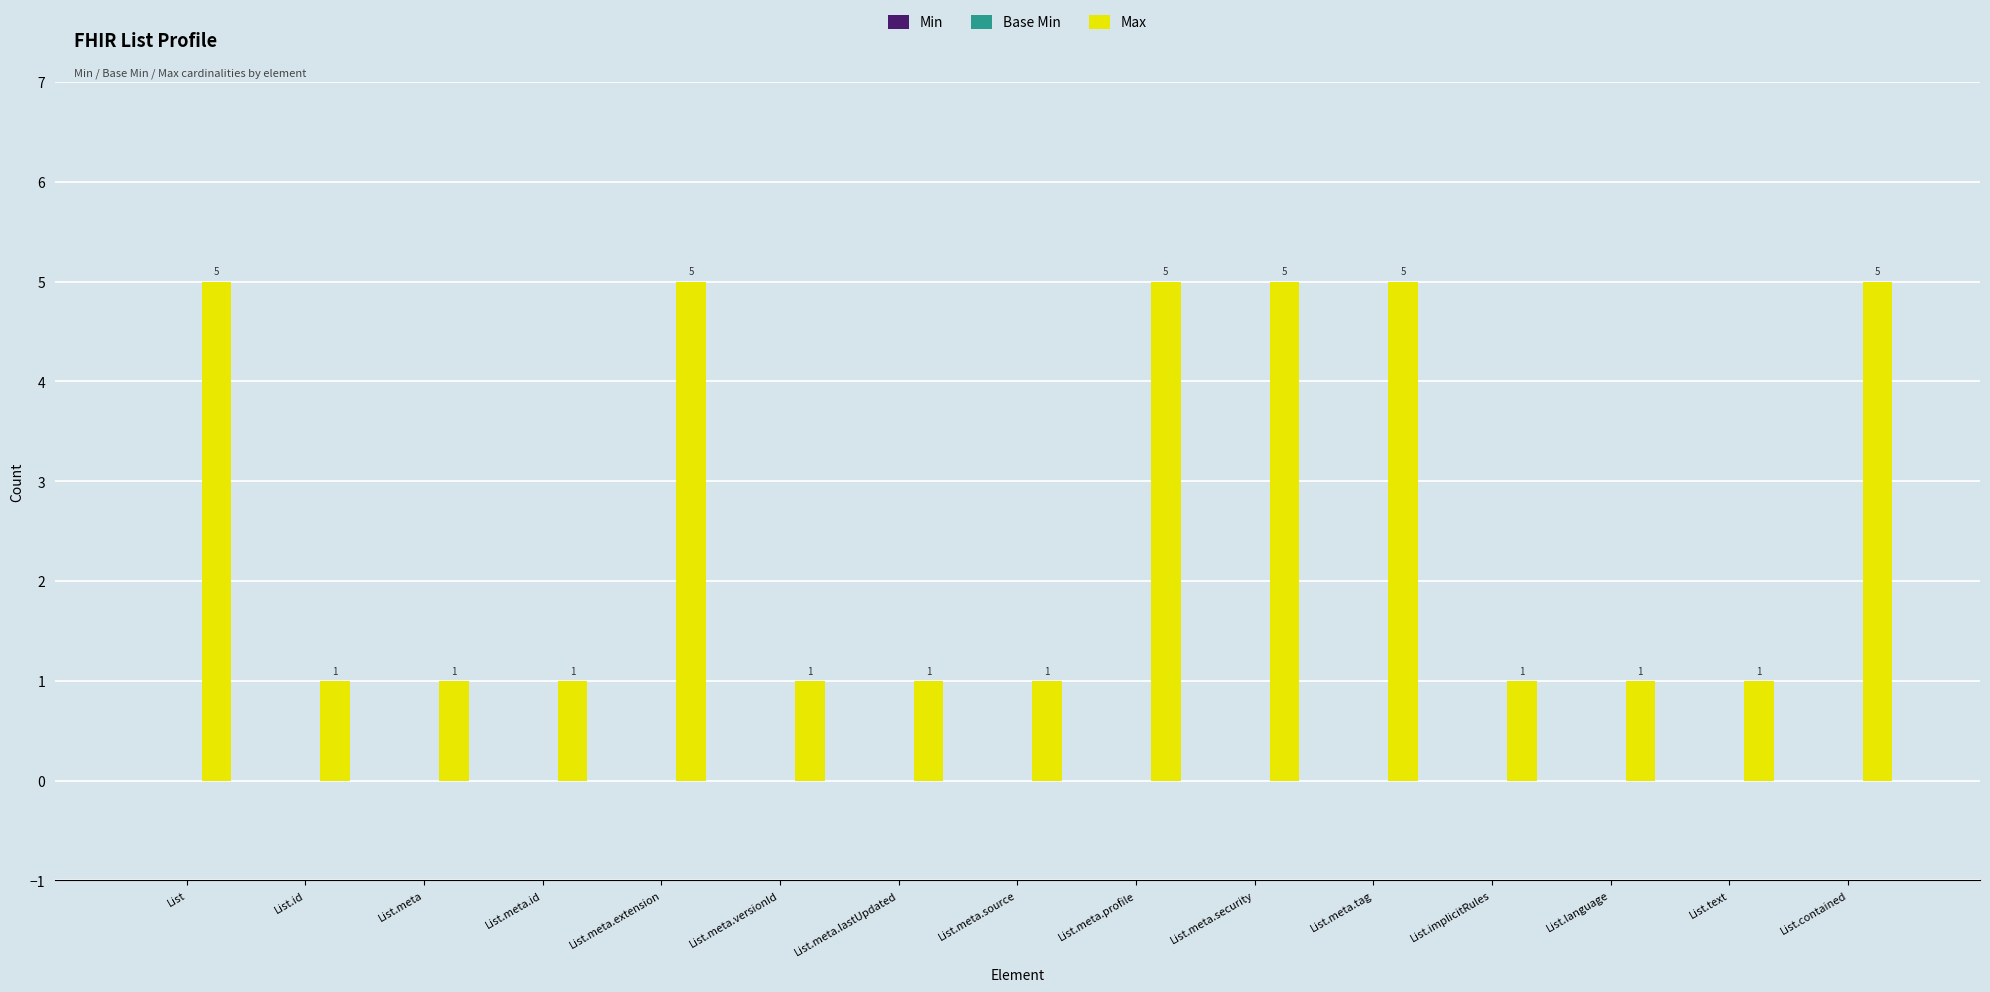

Which has a higher value, List.language or List?

List